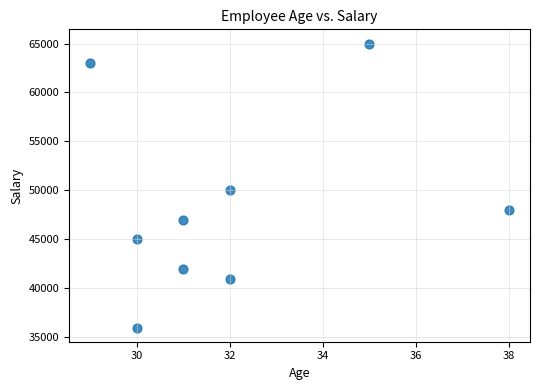

What is the range of Y values (max minus min)?

29000